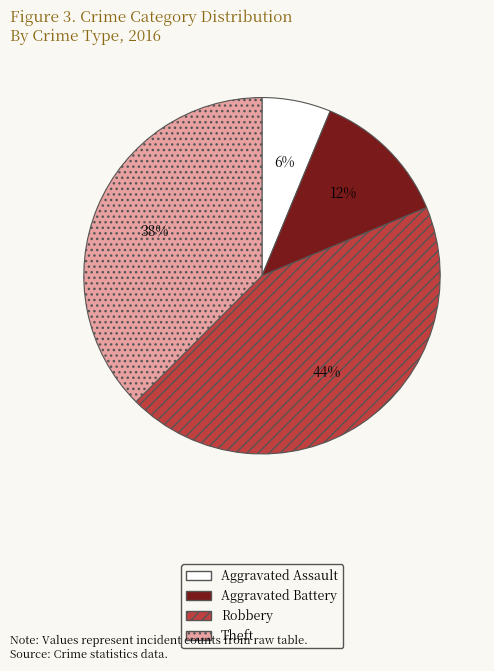

Is the sum of Aggravated Battery and Robbery greater than half?

Yes